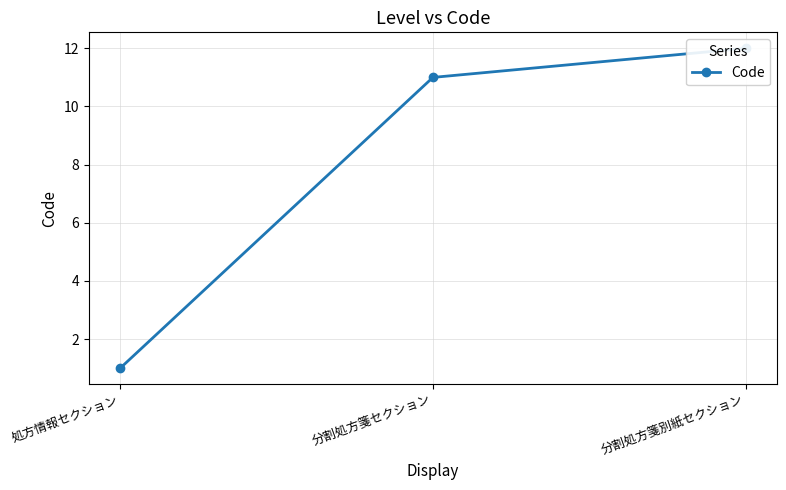

What is the difference between the maximum and minimum values?

11